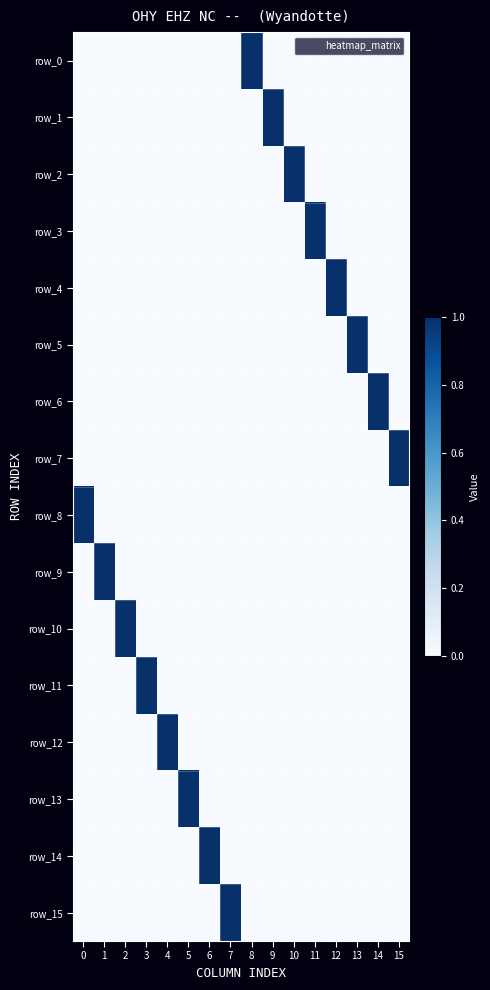

Reading right to left, transcribe all the data shown in this chart.

row_0: 0	0	0	0	0	0	0	1	0	0	0	0	0	0	0	0
row_1: 0	0	0	0	0	0	1	0	0	0	0	0	0	0	0	0
row_2: 0	0	0	0	0	1	0	0	0	0	0	0	0	0	0	0
row_3: 0	0	0	0	1	0	0	0	0	0	0	0	0	0	0	0
row_4: 0	0	0	1	0	0	0	0	0	0	0	0	0	0	0	0
row_5: 0	0	1	0	0	0	0	0	0	0	0	0	0	0	0	0
row_6: 0	1	0	0	0	0	0	0	0	0	0	0	0	0	0	0
row_7: 1	0	0	0	0	0	0	0	0	0	0	0	0	0	0	0
row_8: 0	0	0	0	0	0	0	0	0	0	0	0	0	0	0	1
row_9: 0	0	0	0	0	0	0	0	0	0	0	0	0	0	1	0
row_10: 0	0	0	0	0	0	0	0	0	0	0	0	0	1	0	0
row_11: 0	0	0	0	0	0	0	0	0	0	0	0	1	0	0	0
row_12: 0	0	0	0	0	0	0	0	0	0	0	1	0	0	0	0
row_13: 0	0	0	0	0	0	0	0	0	0	1	0	0	0	0	0
row_14: 0	0	0	0	0	0	0	0	0	1	0	0	0	0	0	0
row_15: 0	0	0	0	0	0	0	0	1	0	0	0	0	0	0	0